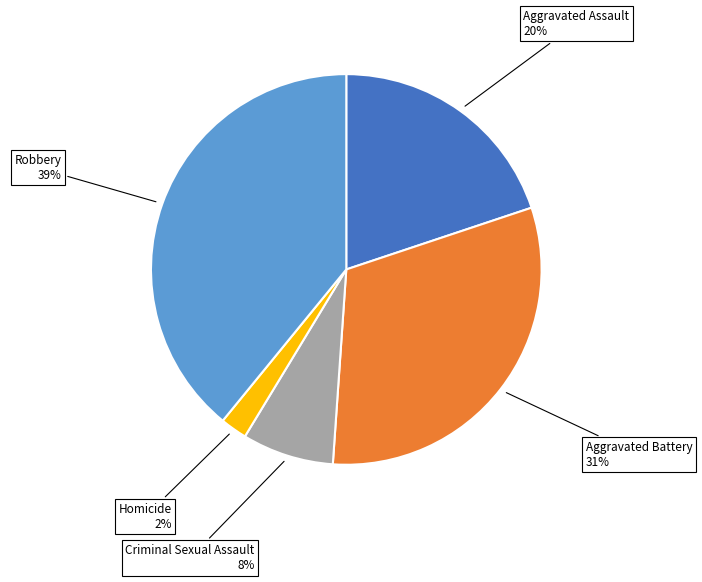

What is the ratio of the value at Aggravated Assault to the value at Aggravated Battery?

0.6